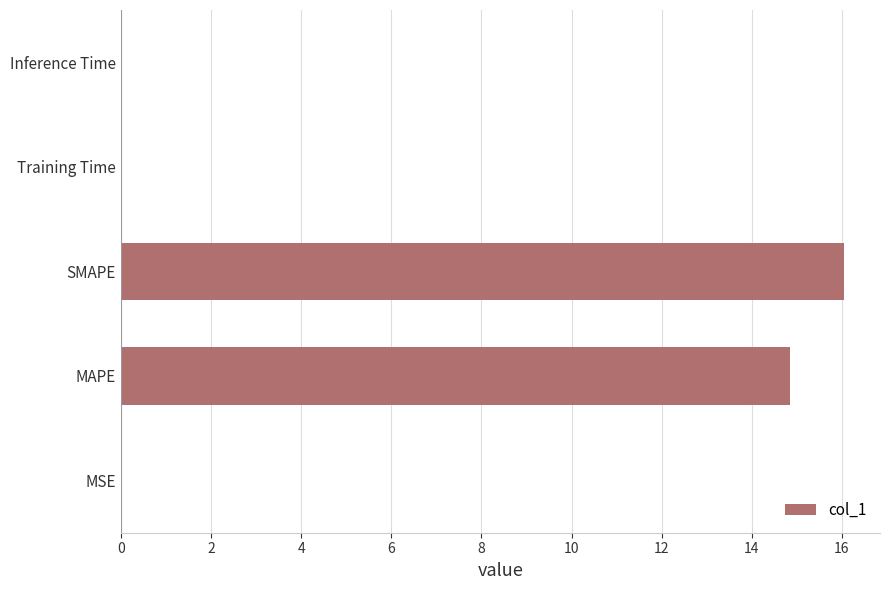

Which has a higher value, Training Time or MAPE?

MAPE